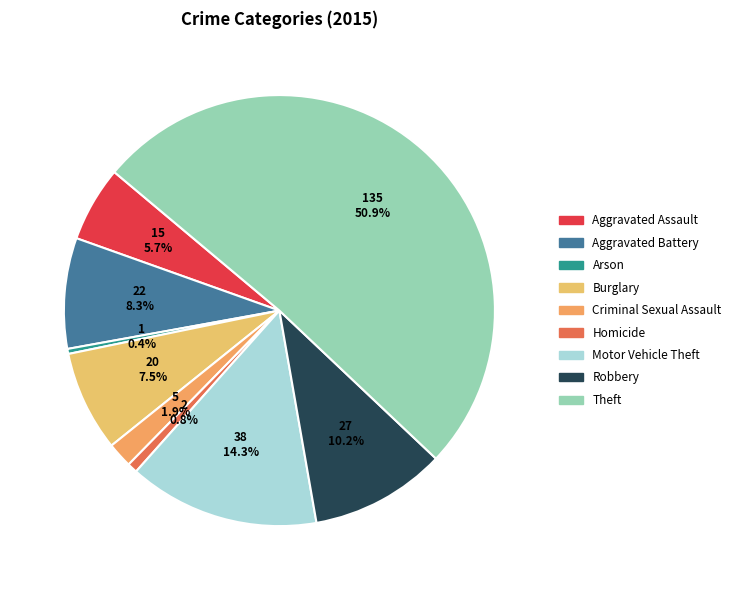

How many slices are in this pie chart?

9